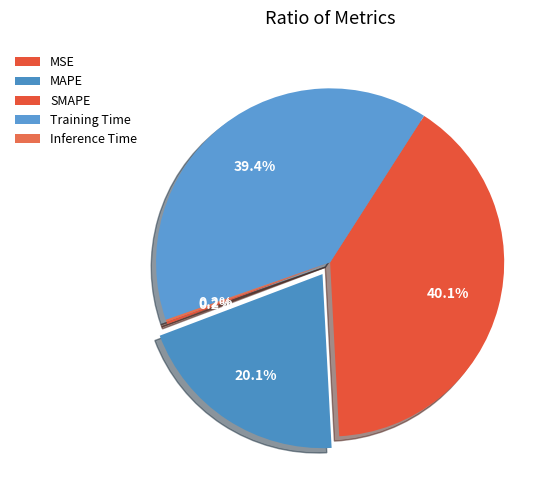

Count the number of slices in the pie.

5